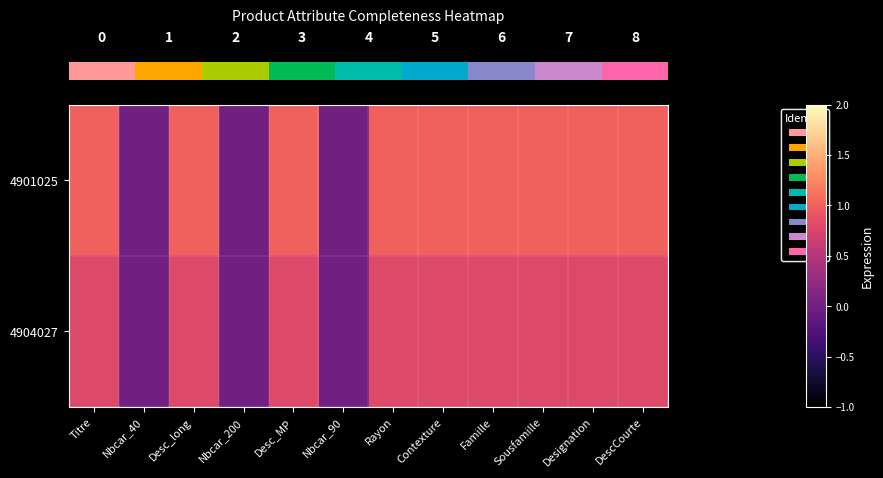

Reading left to right, list all the values displayed in this chart.

row_0: Titre=1.0	Nbcar_40=0.0	Desc_long=1.0	Nbcar_200=0.0	Desc_MP=1.0	Nbcar_90=0.0	Rayon=1.0	Contexture=1.0	Famille=1.0	Sousfamille=1.0	Designation=1.0	DescCourte=1.0
row_1: Titre=0.8	Nbcar_40=0.0	Desc_long=0.8	Nbcar_200=0.0	Desc_MP=0.8	Nbcar_90=0.0	Rayon=0.8	Contexture=0.8	Famille=0.8	Sousfamille=0.8	Designation=0.8	DescCourte=0.8